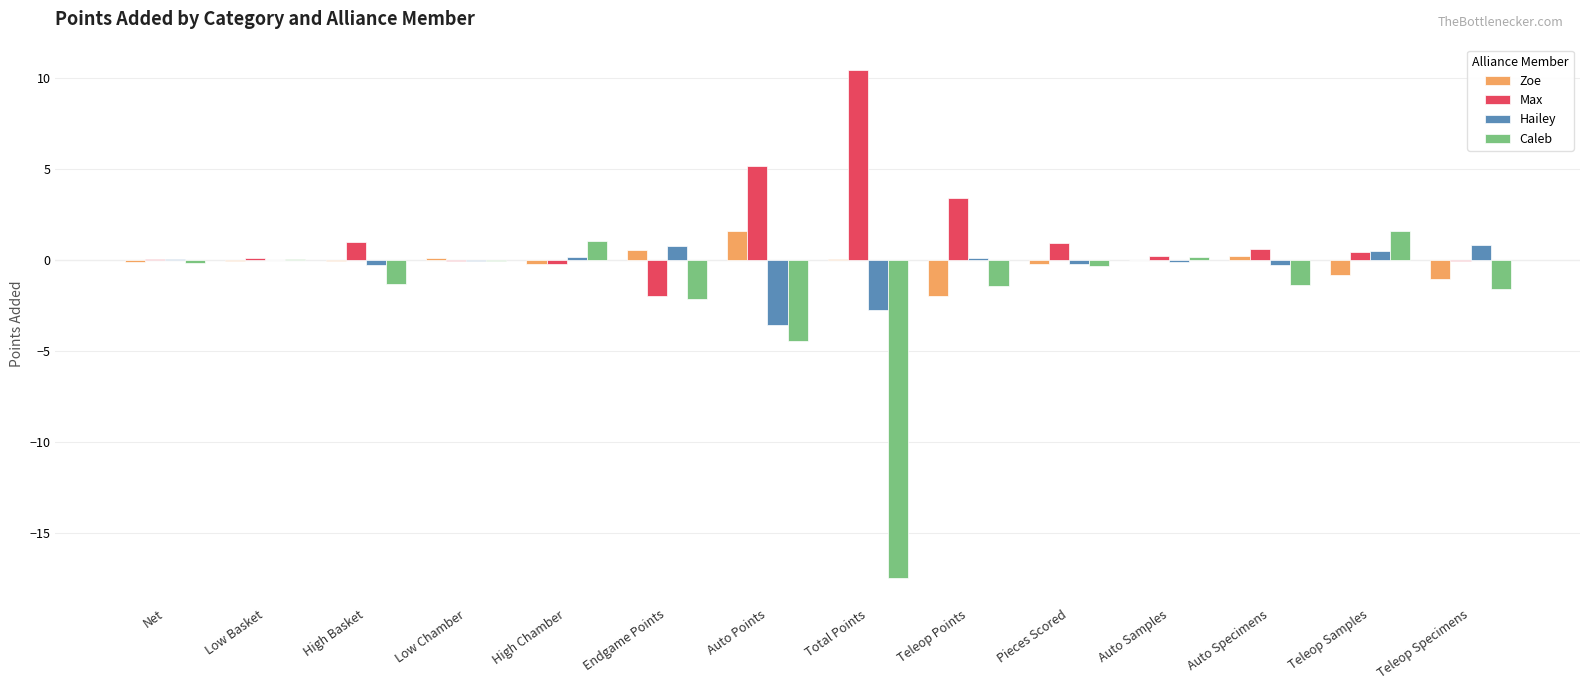

The Zoe series shows -0.0 at Low Basket. True or false?

True